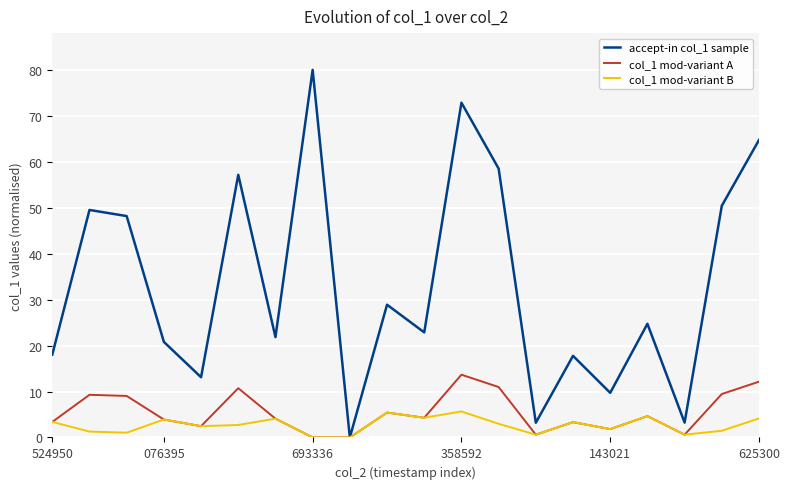

How many distinct data groups are displayed?

3